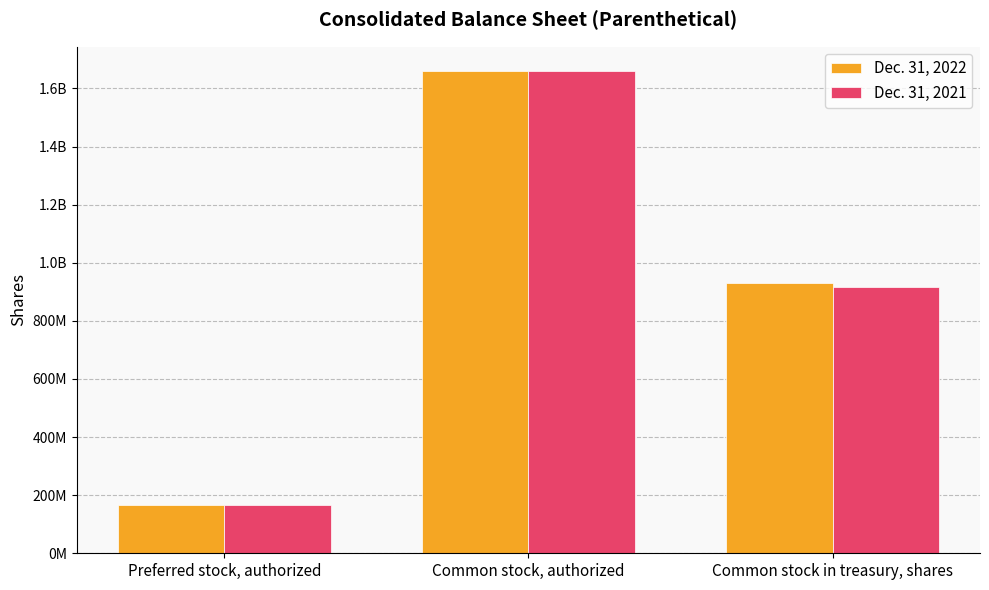

Does the chart contain any negative values?

No